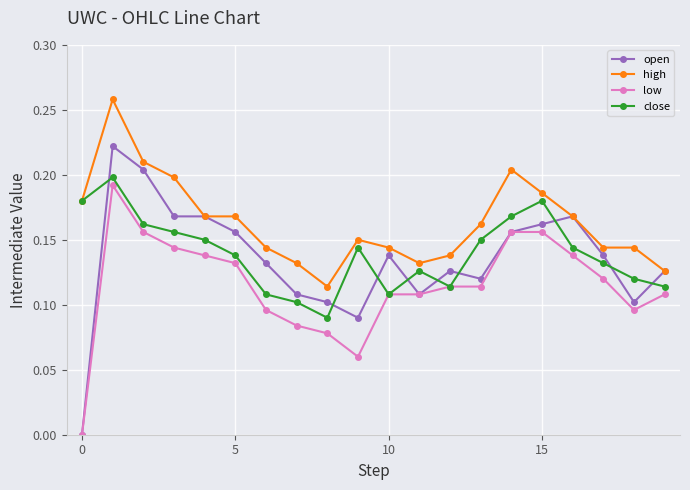

Which series has the widest spread of values?

open